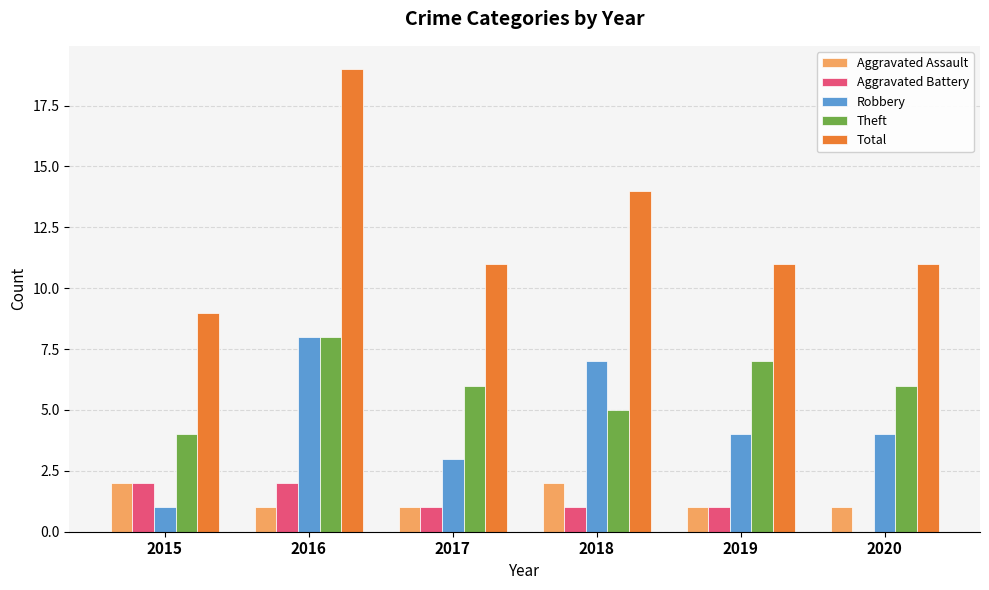

The Theft series shows 14 at 2016. True or false?

False